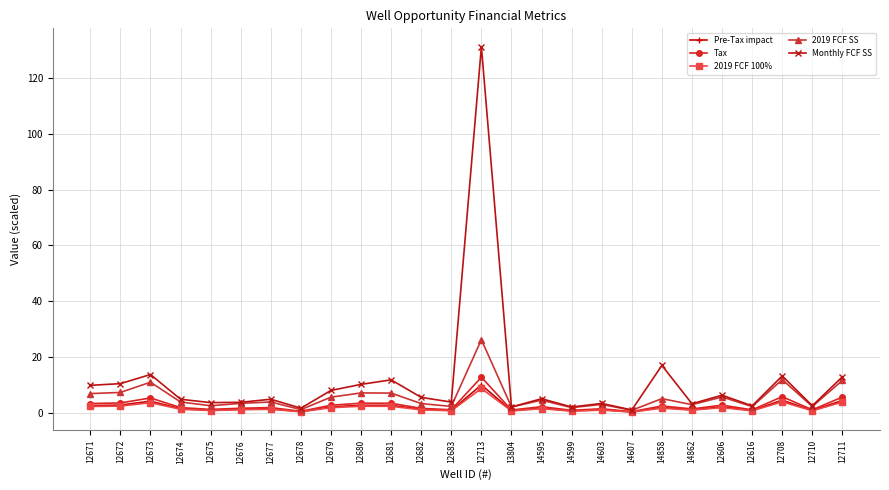

Which series has the widest spread of values?

Monthly FCF SS